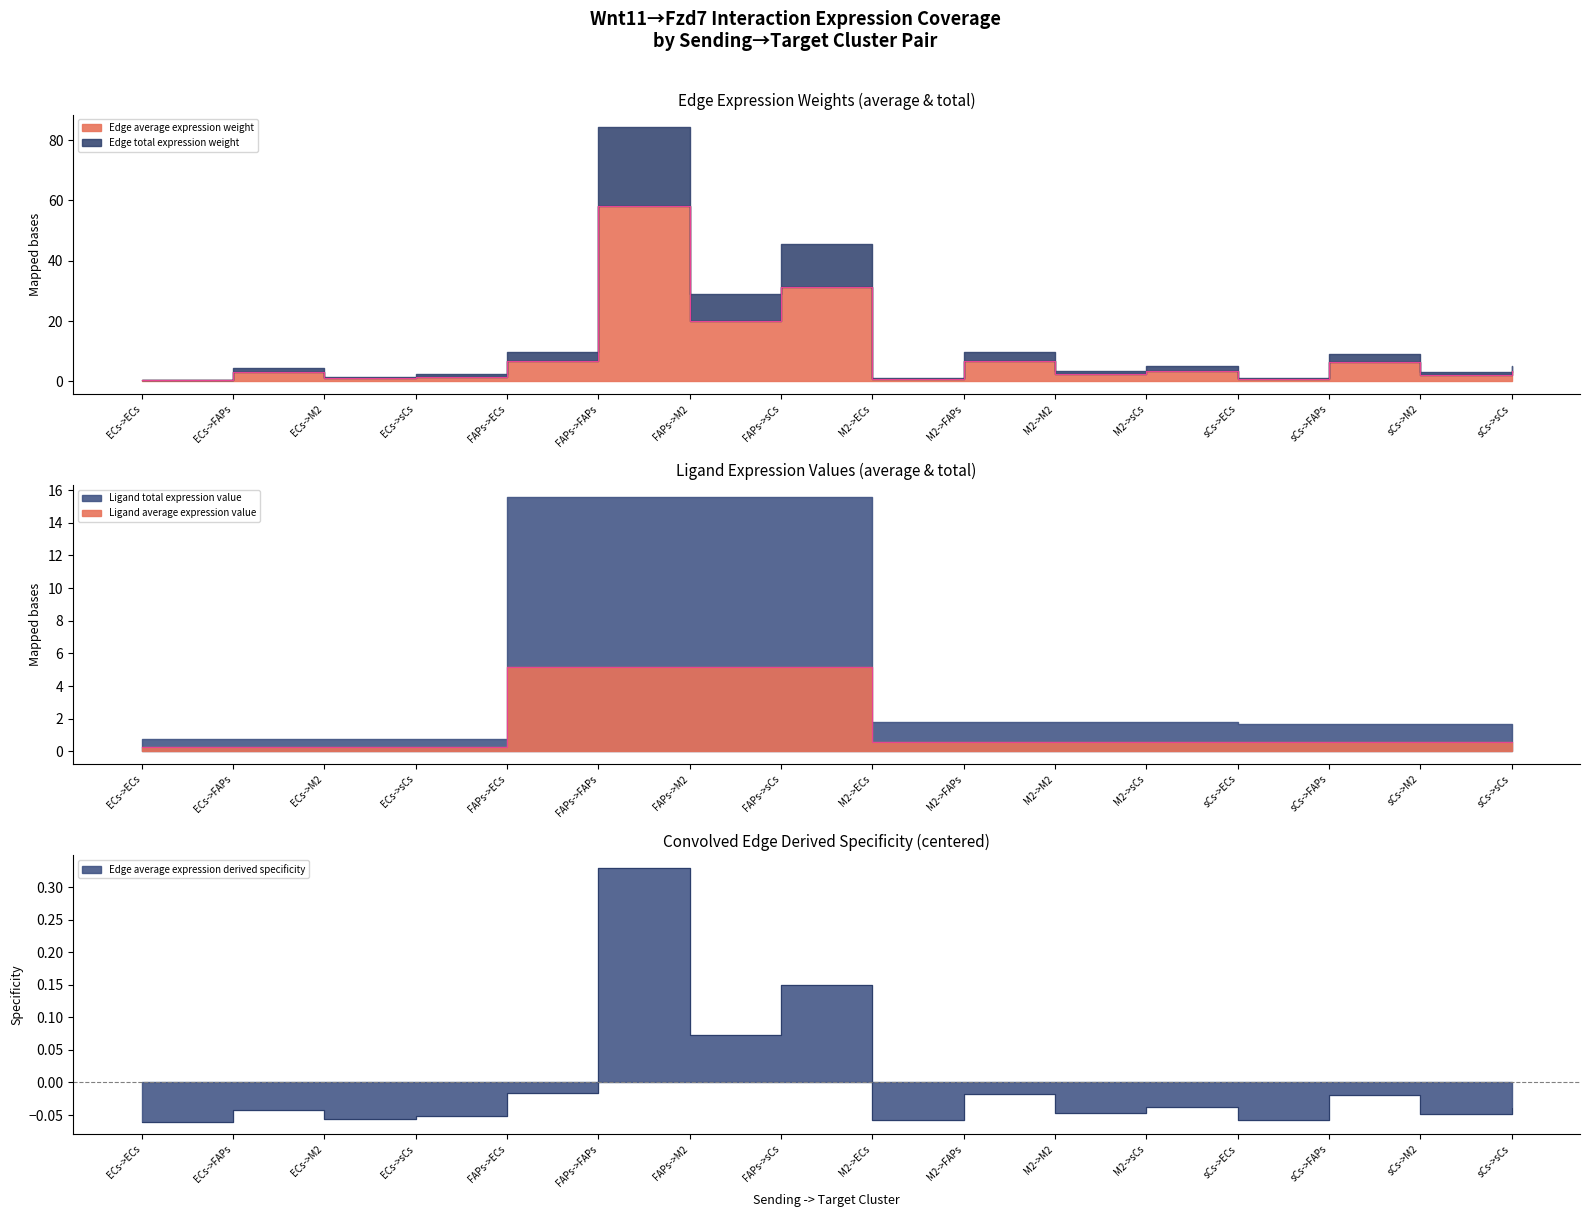

At which label is Ligand average expression value closest to 2?

M2->ECs